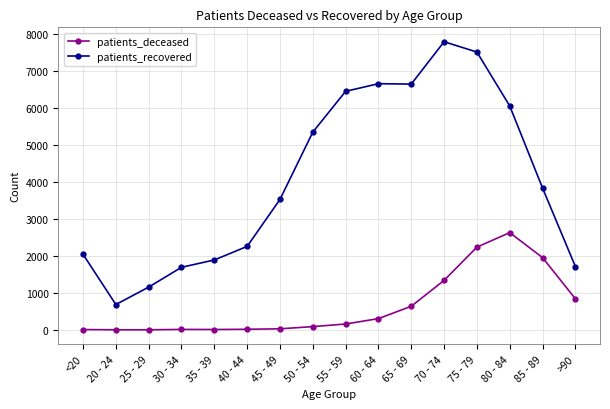

At which label is patients_recovered closest to 4244?

85 - 89